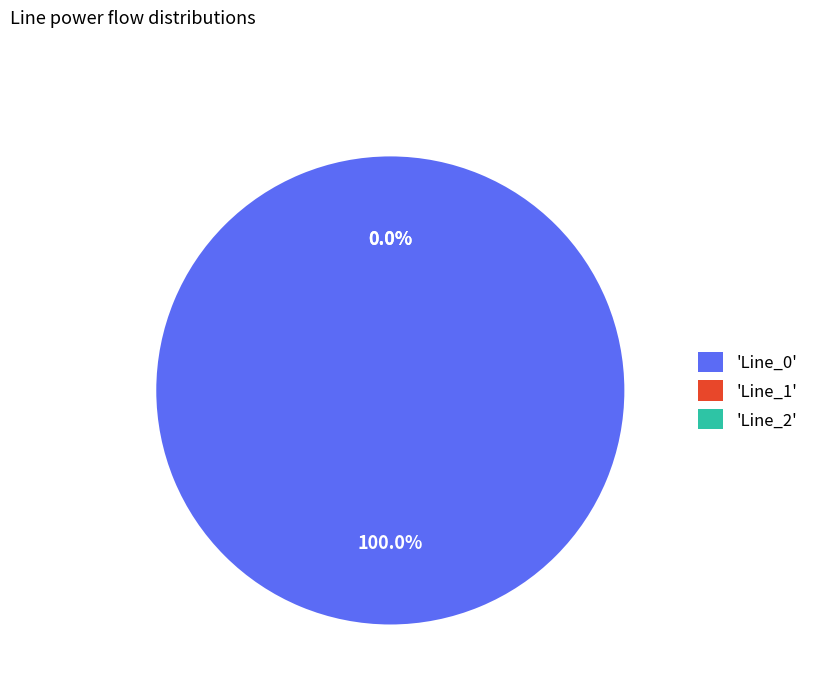

How many slices are in this pie chart?

3